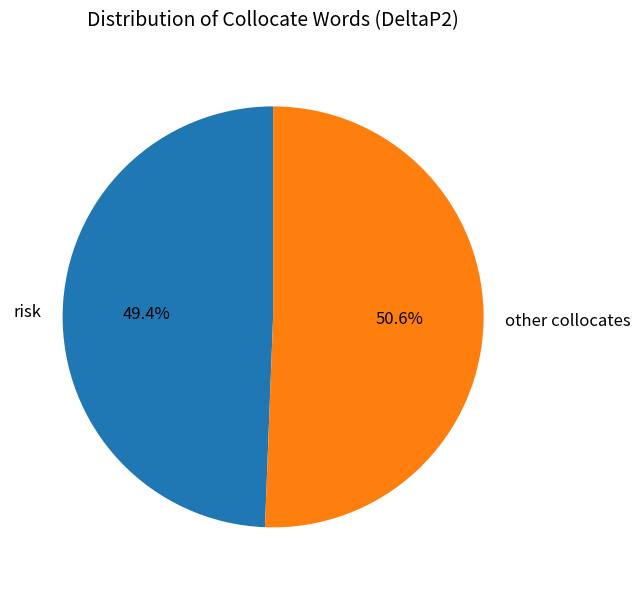

Approximately how many times larger is the value at other collocates compared to risk?

1.0